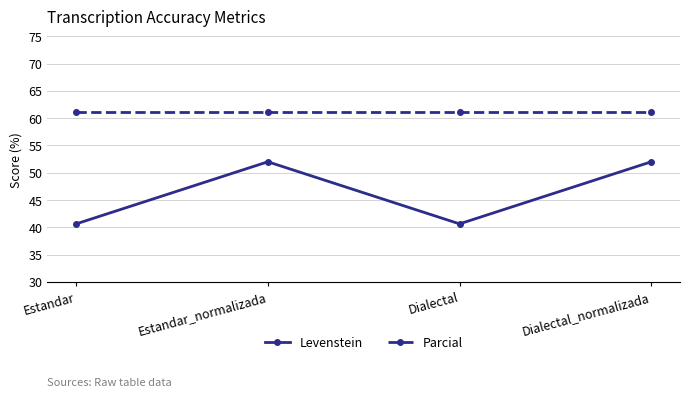

What is the difference between the highest and lowest values at Estandar?

20.5